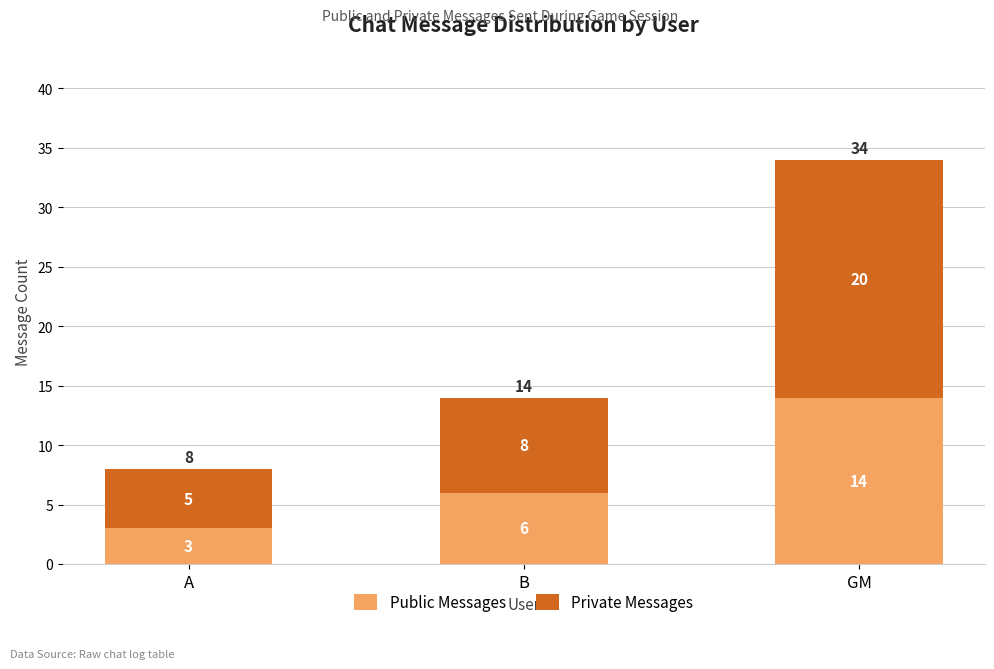

Reading left to right, list the values for the Public Messages series.

3	6	14